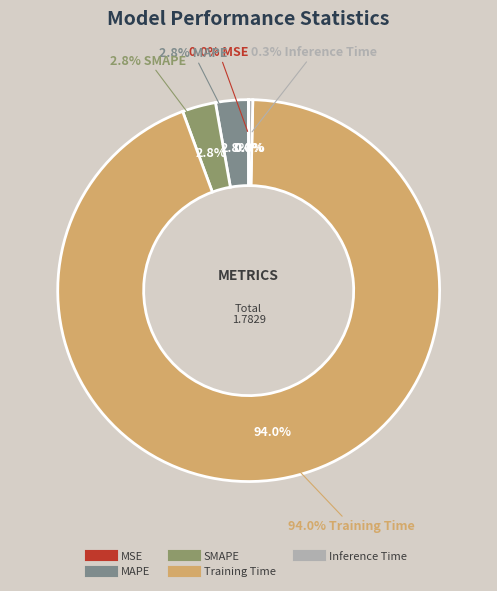

Is it true that MAPE is 9% of the pie?

False